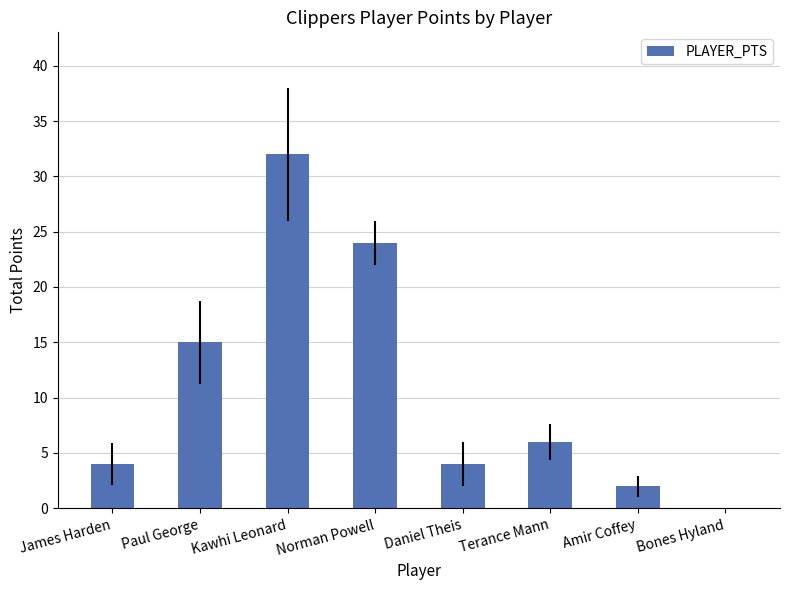

At which label does the data first exceed 6?

Paul George